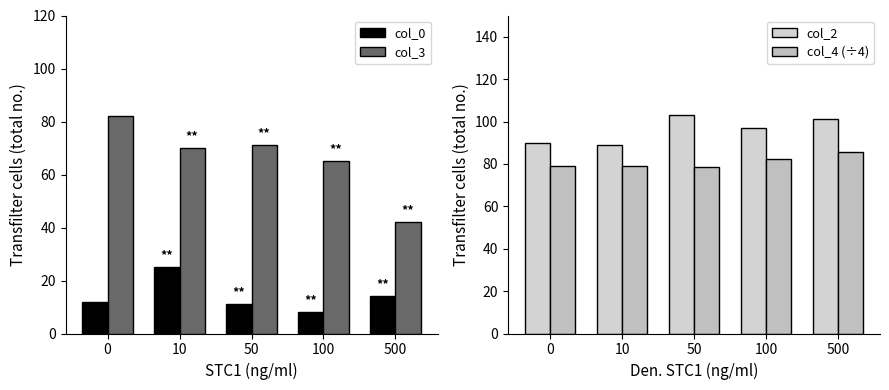

At how many categories does at least one series exceed 27?

5